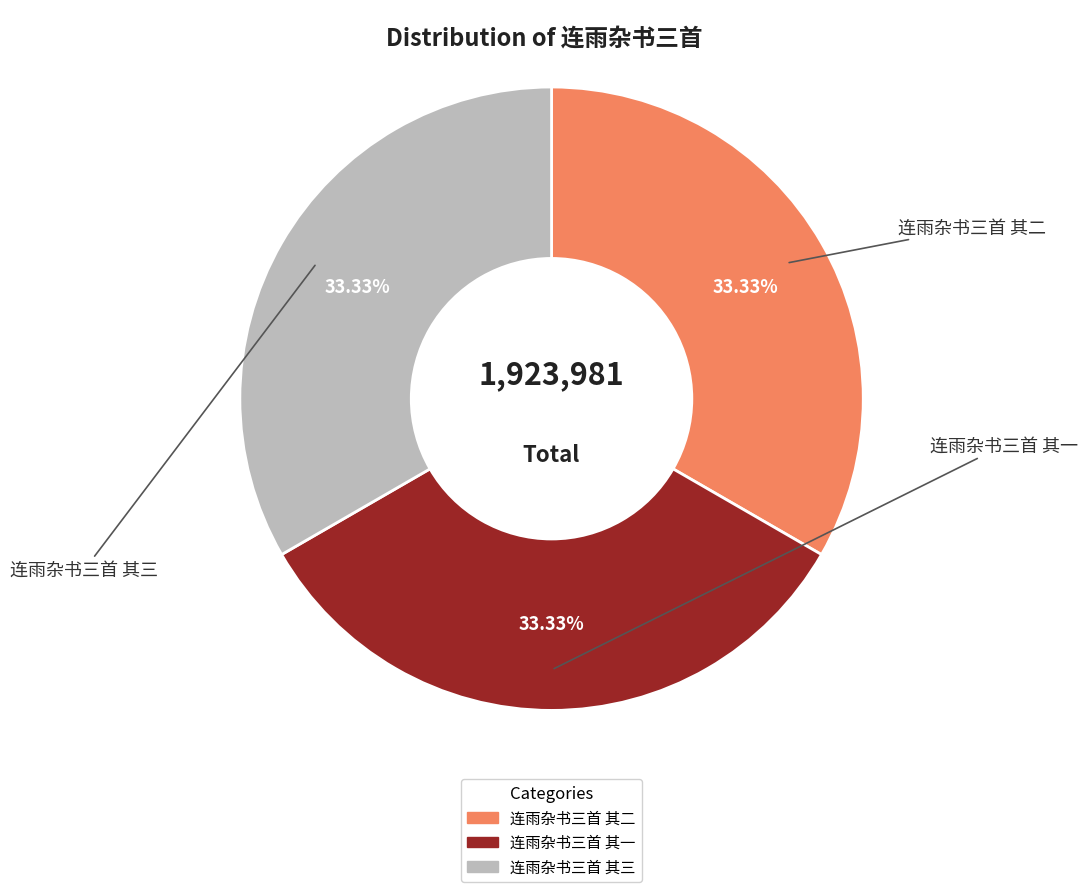

To the nearest percent, what is the combined percentage of 连雨杂书三首 其一 and 连雨杂书三首 其三?

67%